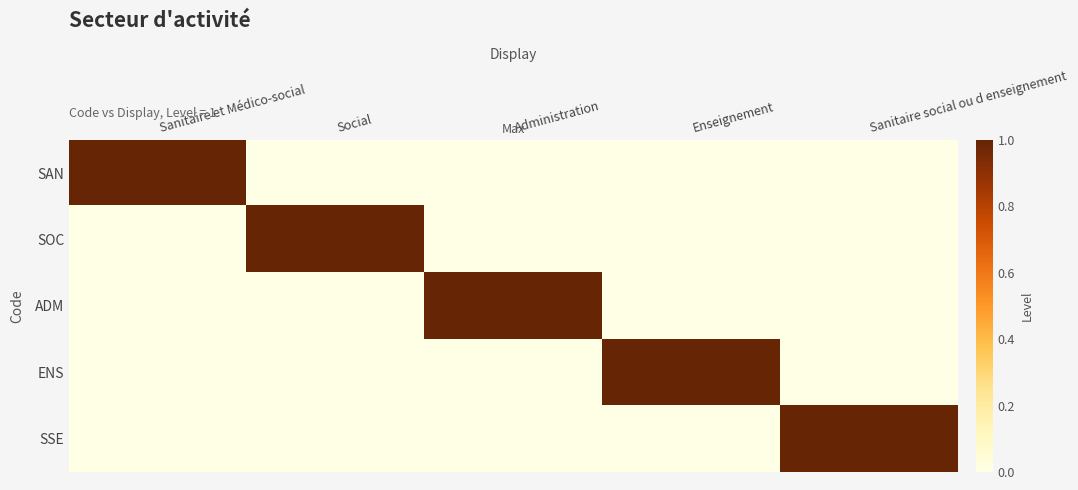

Which series has the largest range (max minus min)?

SAN